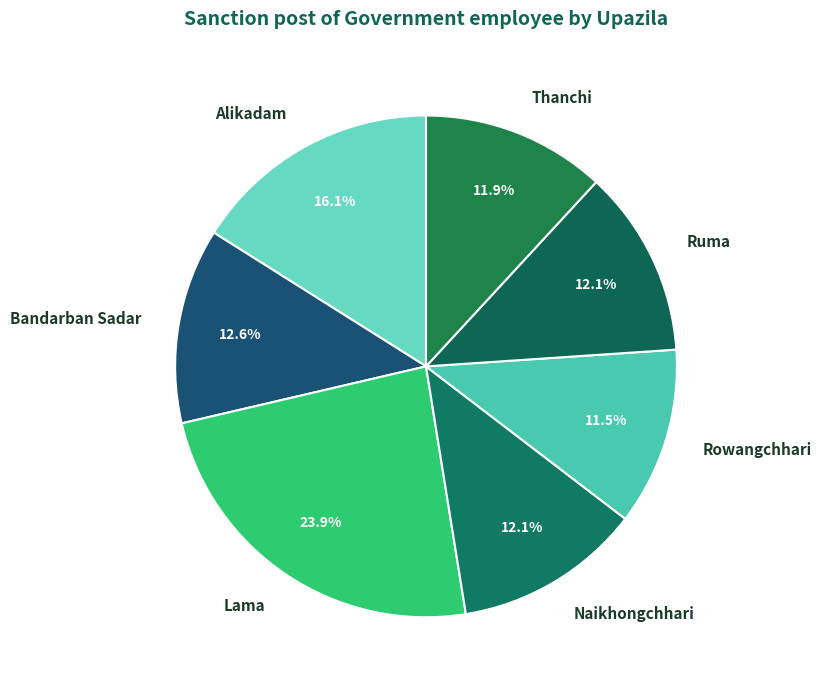

The Rowangchhari slice represents 2% of the pie. True or false?

False